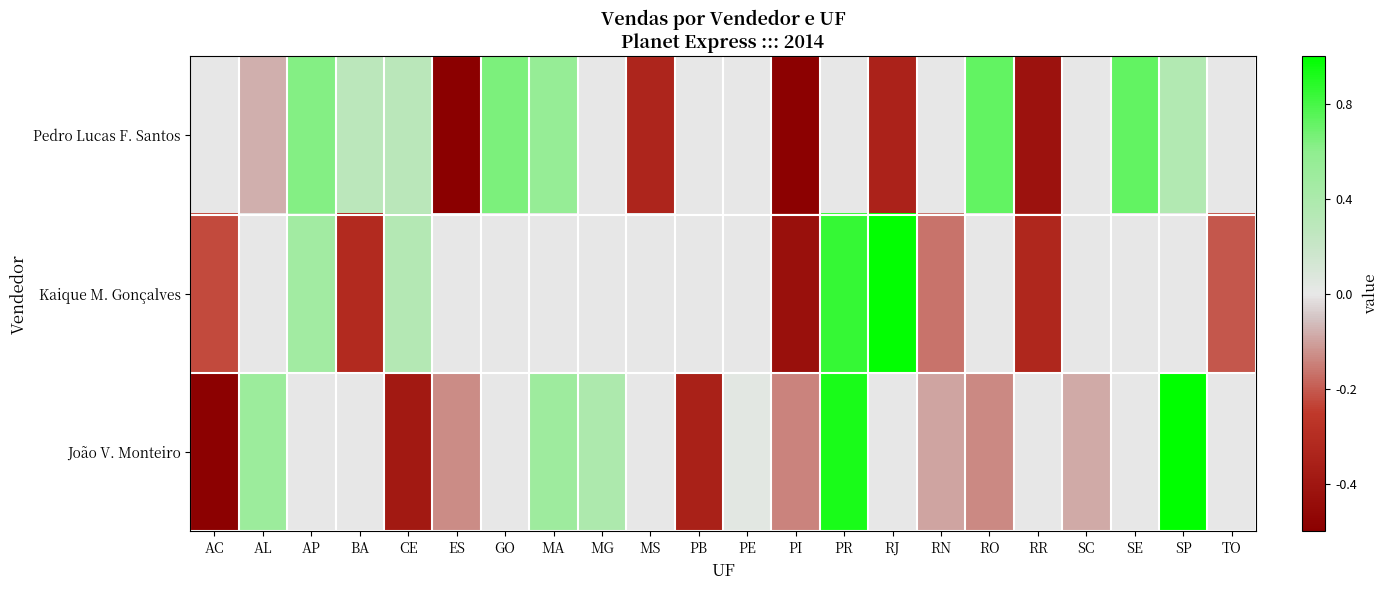

What is the minimum value shown in the chart?

-1.0